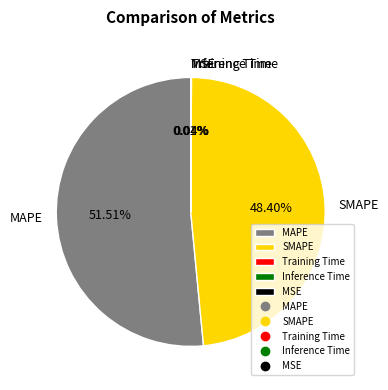

What is the largest slice in the pie chart?

MAPE